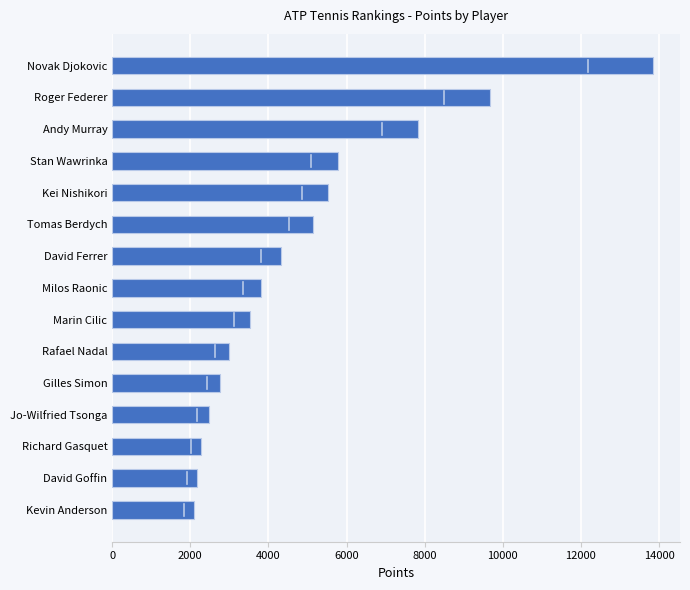

Which has a higher value, Marin Cilic or Kevin Anderson?

Marin Cilic